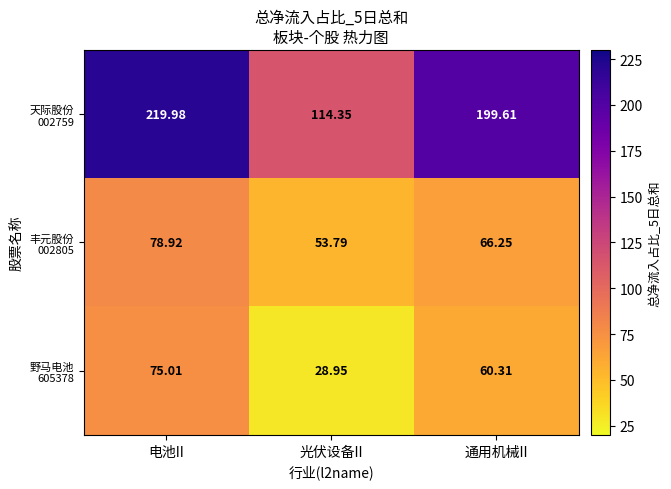

What is the total value across all series at 通用机械II?

326.2